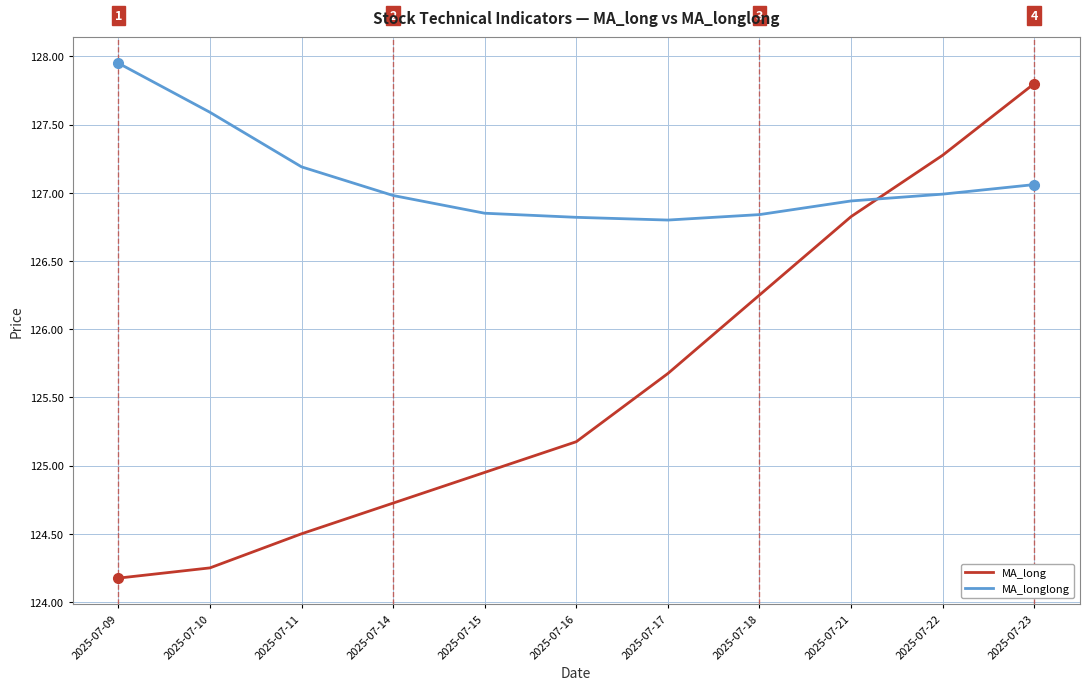

The MA_longlong series shows 127.0 at 2025-07-14. True or false?

True